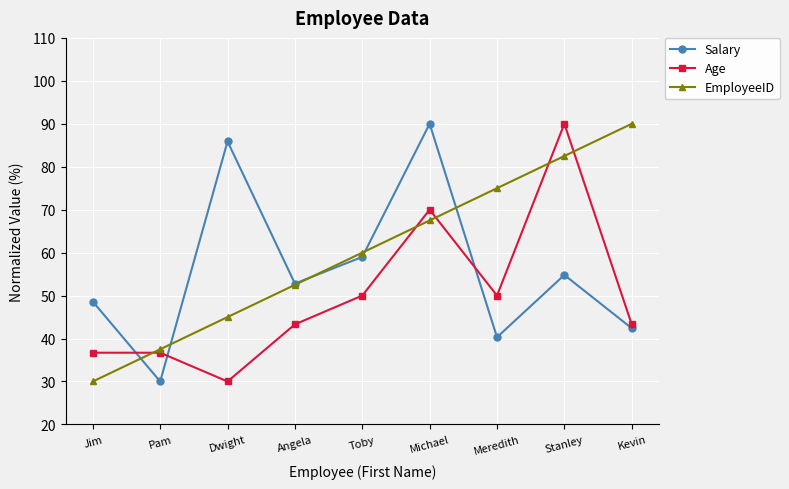

What is the difference between the maximum and minimum values in the Age series?

60.0